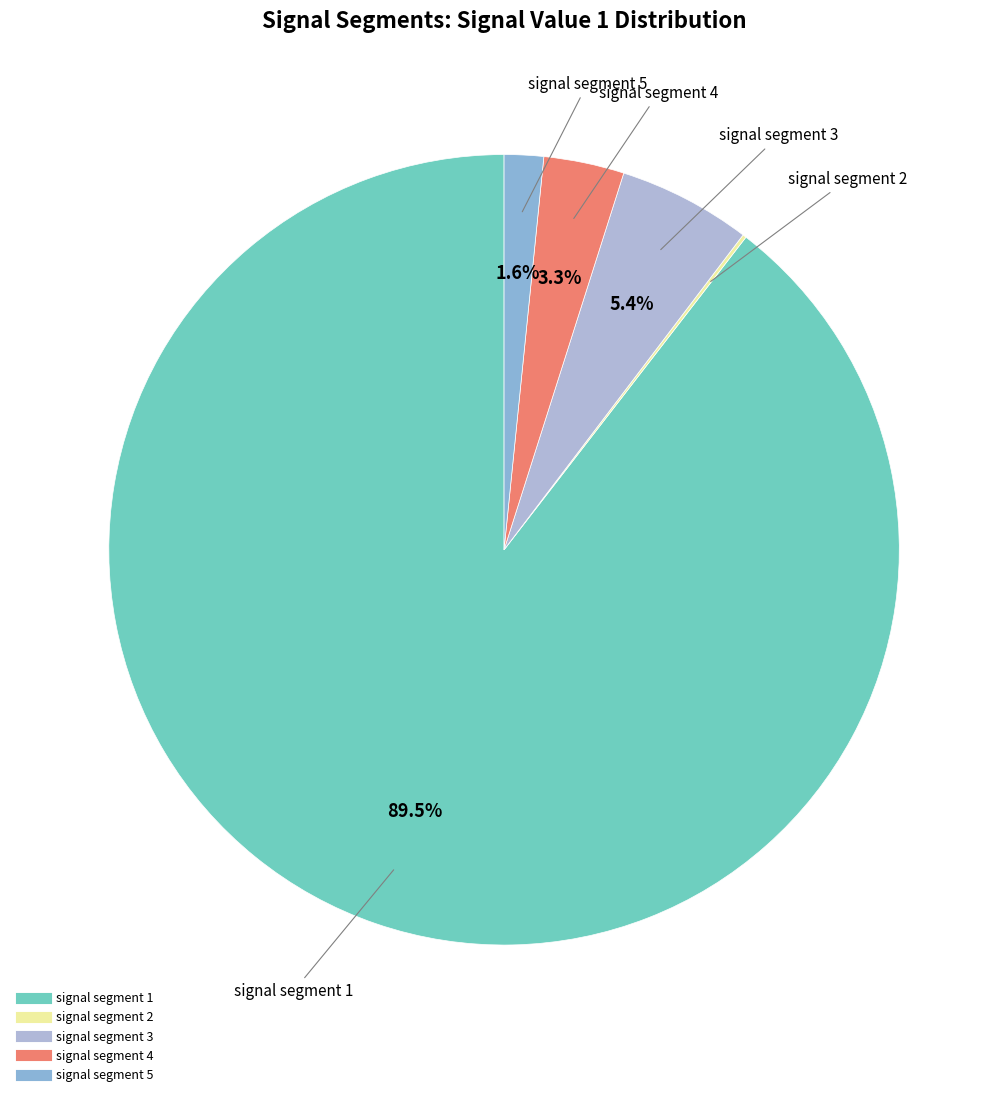

To the nearest percent, what percentage of the pie is signal segment 4?

3%